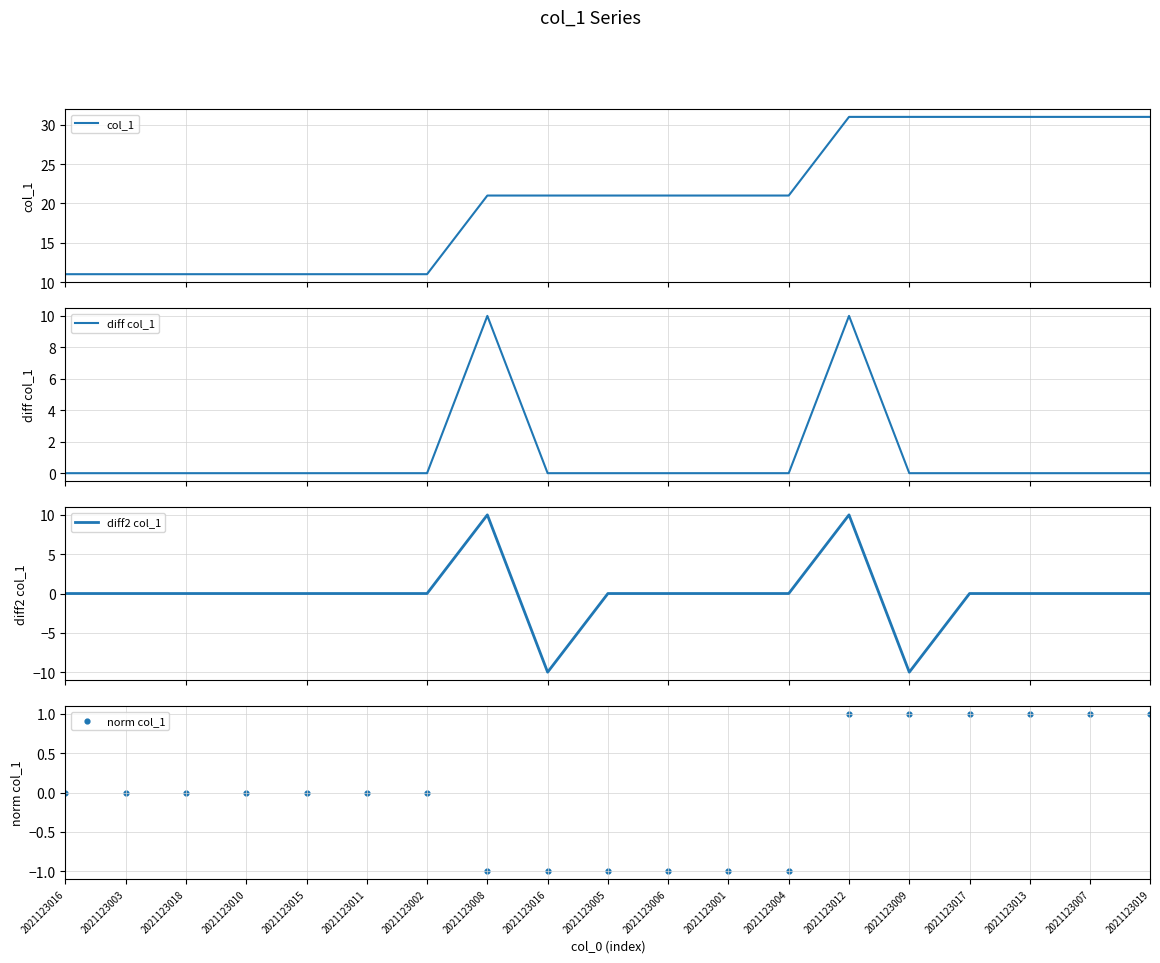

Which series has the widest spread of Y values?

col_1